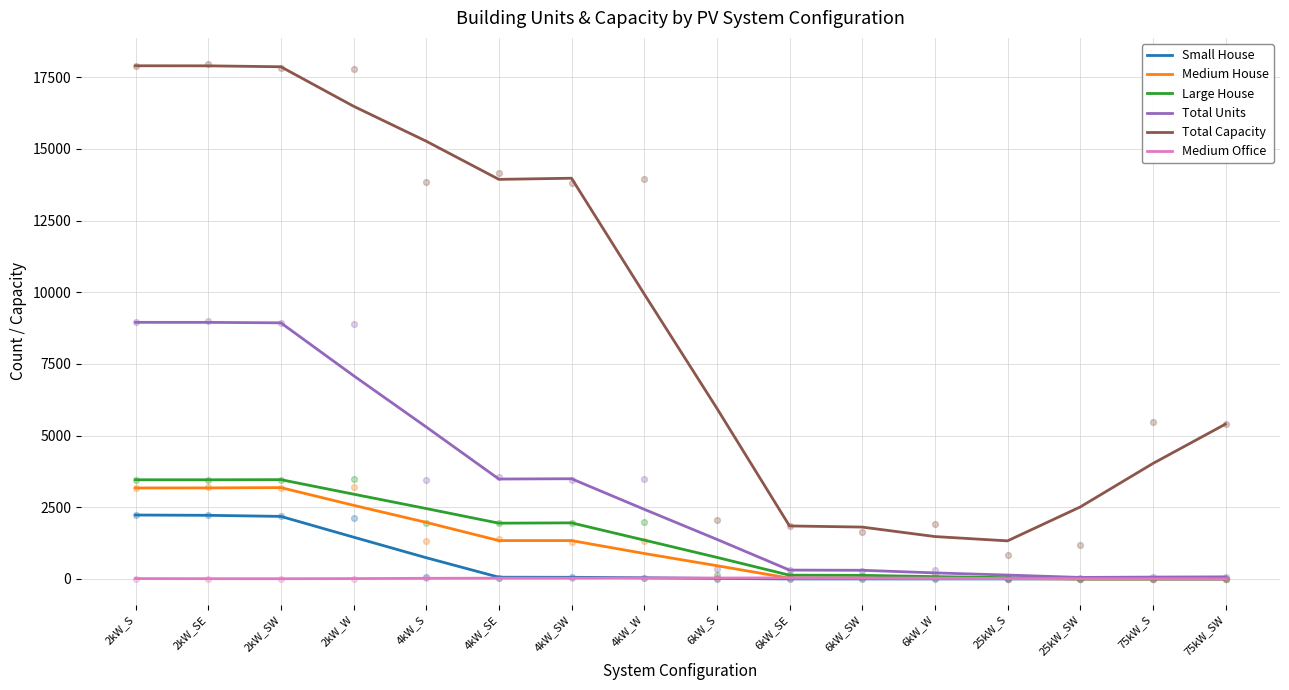

At which category is the sum across all series the highest?

2kW_S